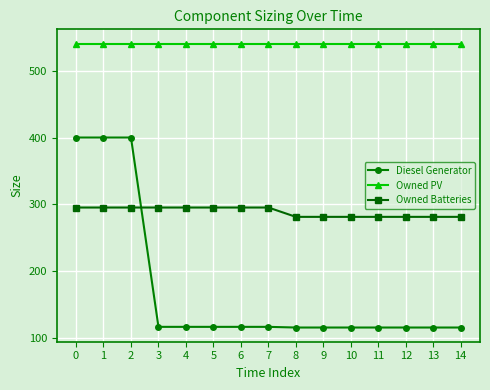

True or false: Owned Batteries and Owned PV cross at least once.

False